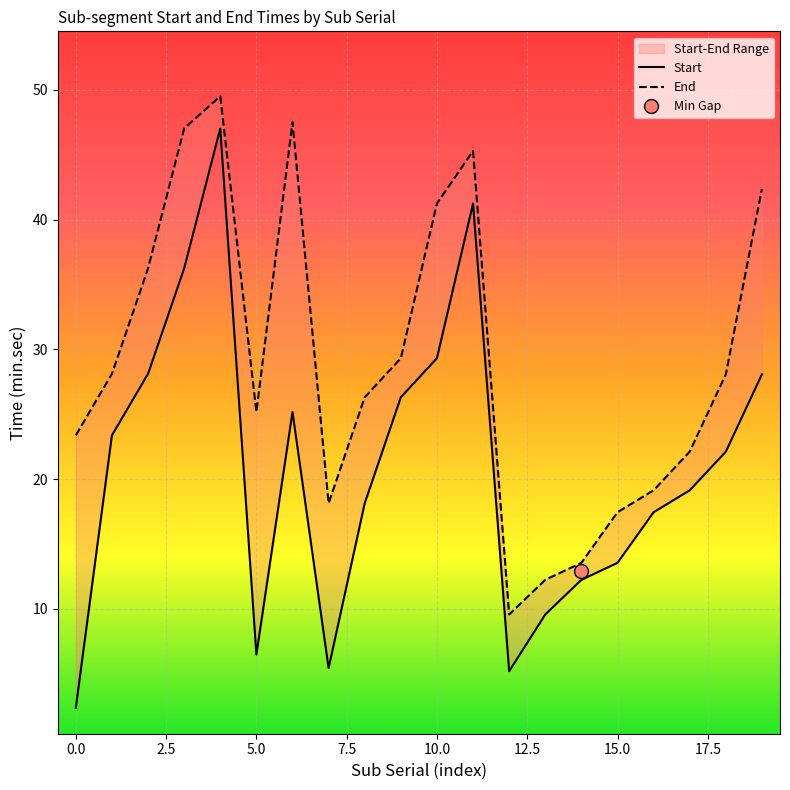

True or false: End and Start cross at least once.

False